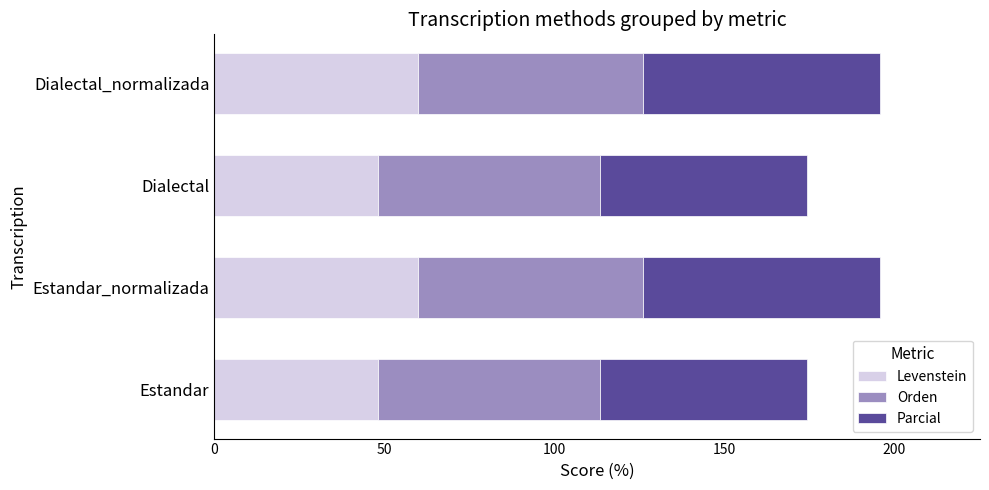

How many series are shown in this chart?

3